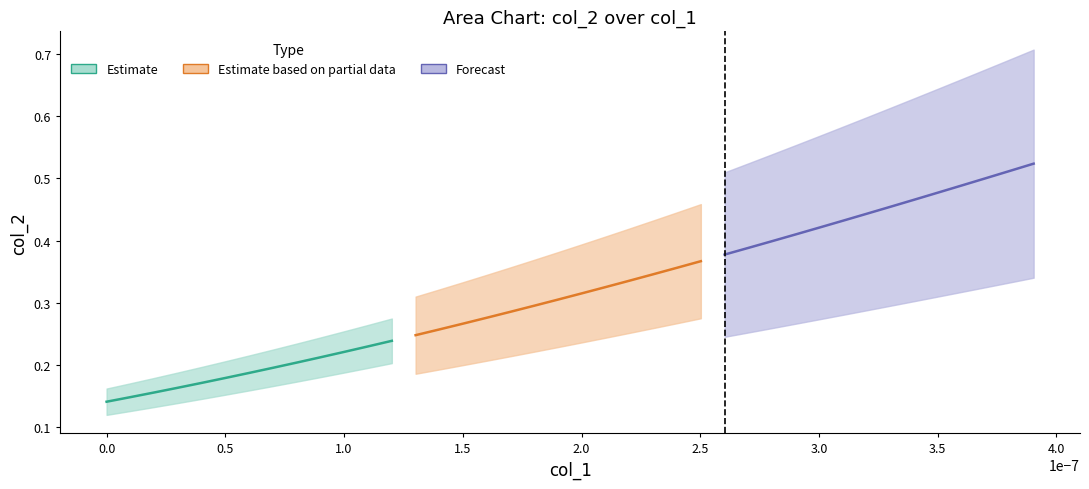

True or false: col_2 and col_1 intersect in this chart.

False